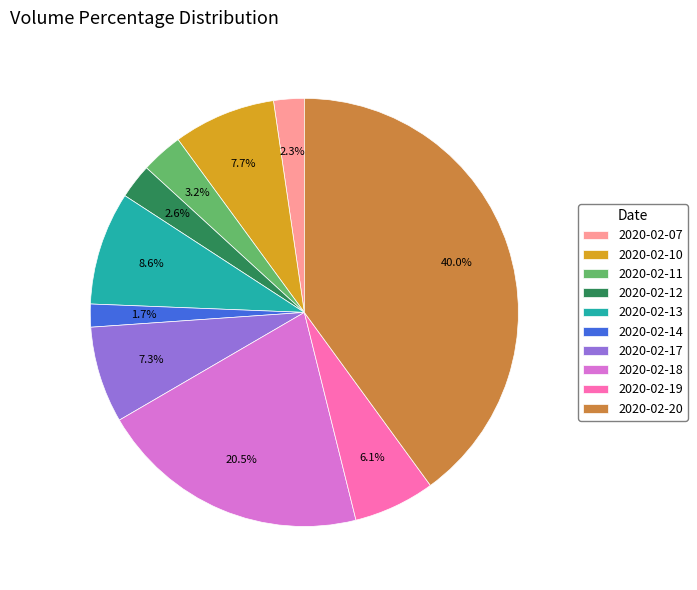

What is the ratio of the value at 2020-02-11 to the value at 2020-02-13?

0.4